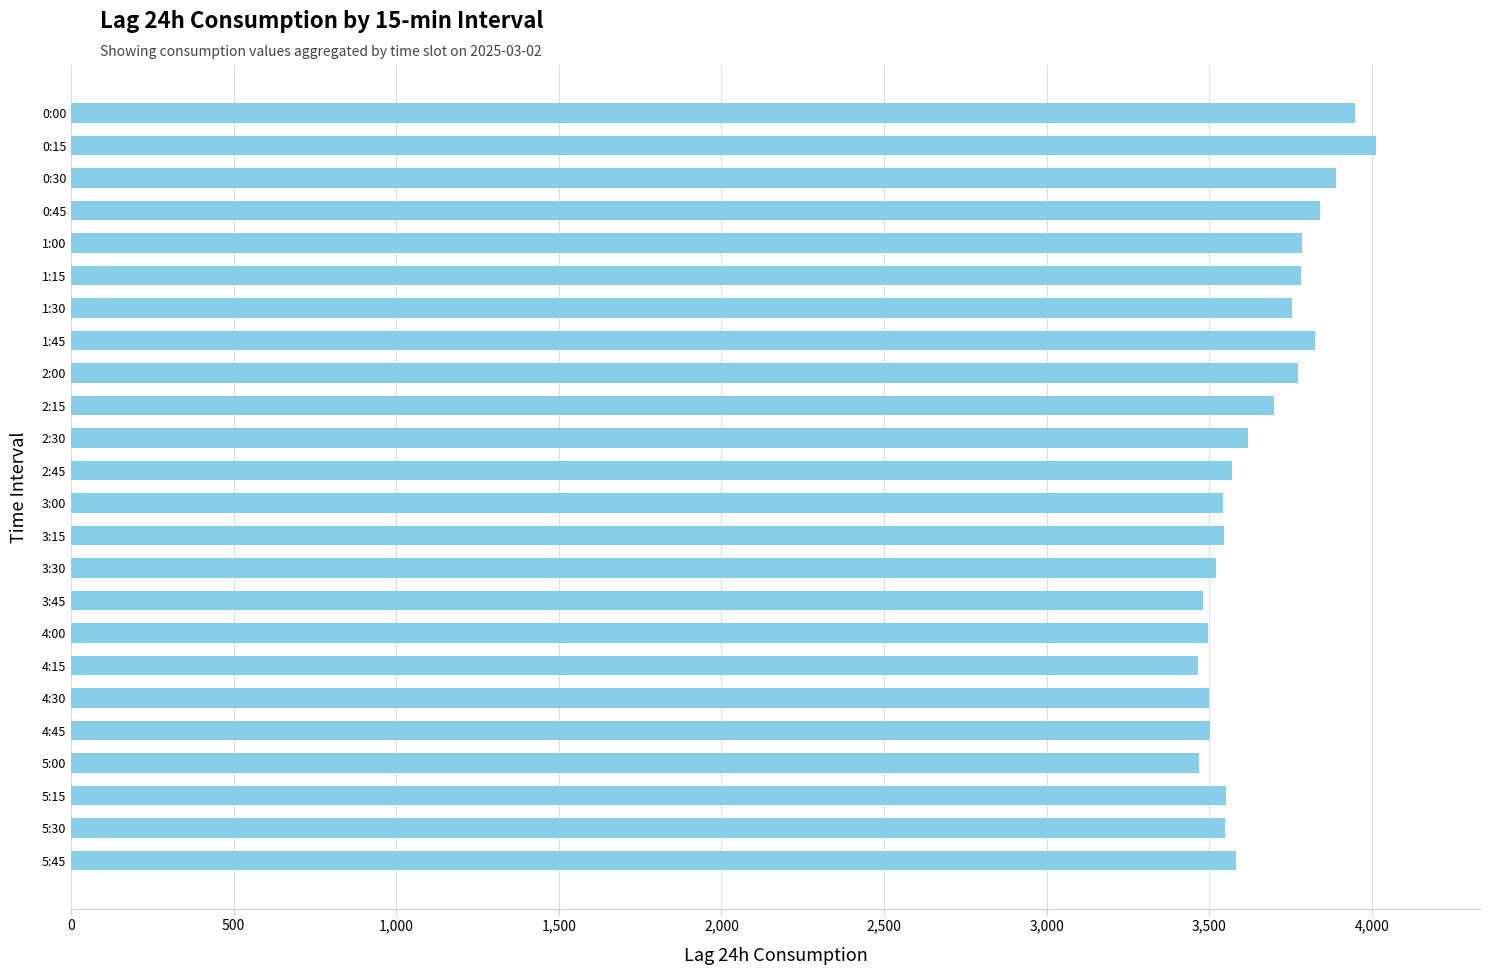

The value at 5:15 is 3551. True or false?

True